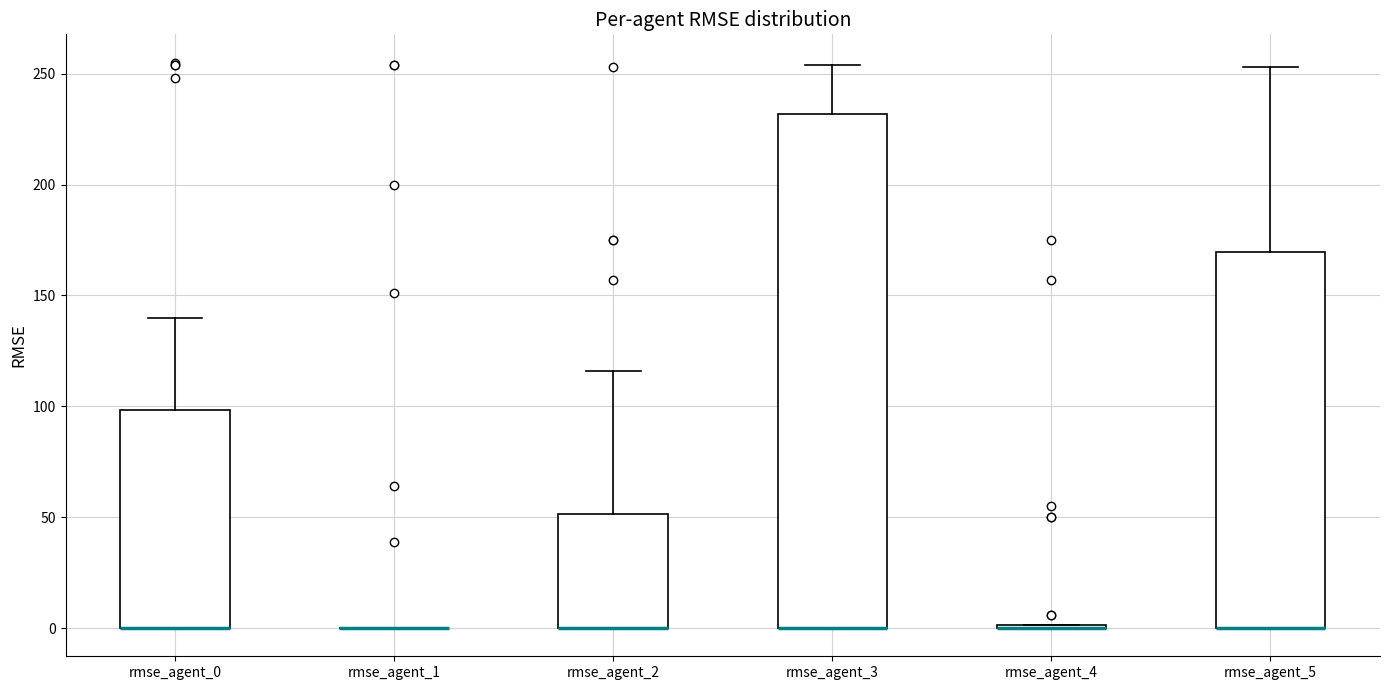

Comparing the boxes themselves (not the whiskers), which one is the tallest?

rmse_agent_3